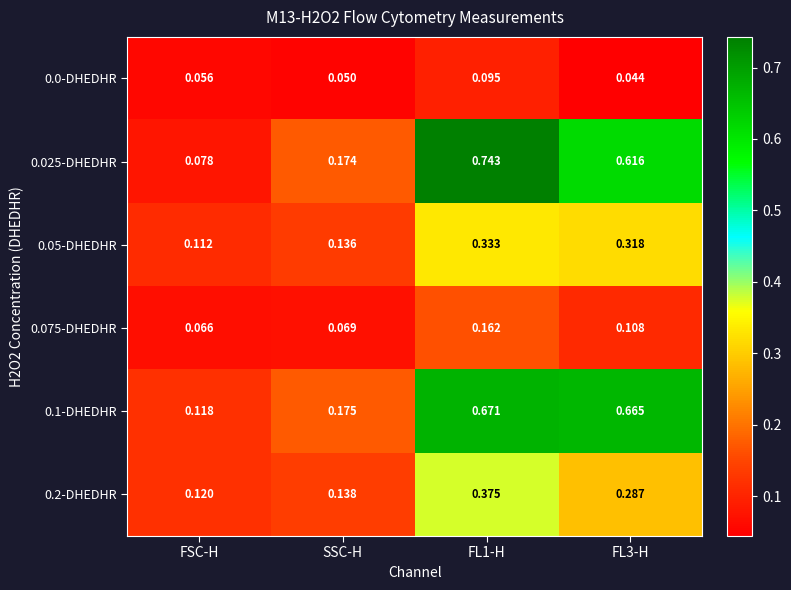

Is the value of 0.025-DHEDHR at FSC-H greater than the value of 0.075-DHEDHR at FSC-H?

Yes